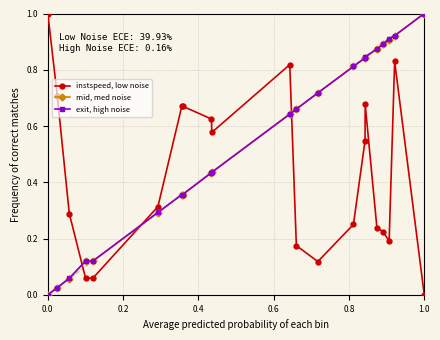

What is the difference between the maximum and minimum values in the mid, med noise series?

1.0